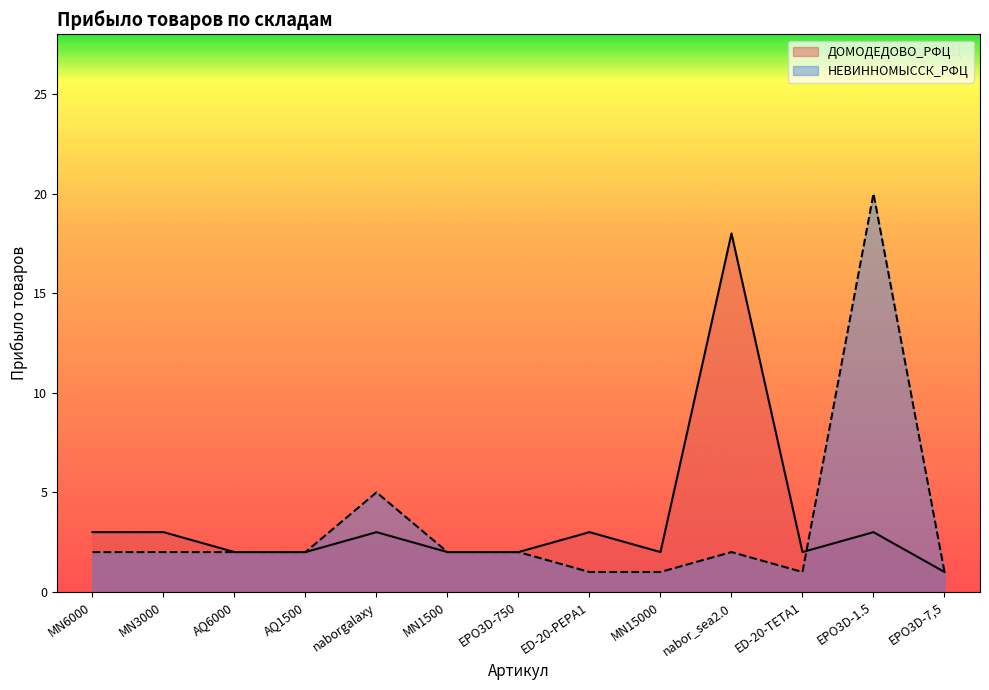

The value of НЕВИННОМЫССК_РФЦ at MN3000 is 2. True or false?

True